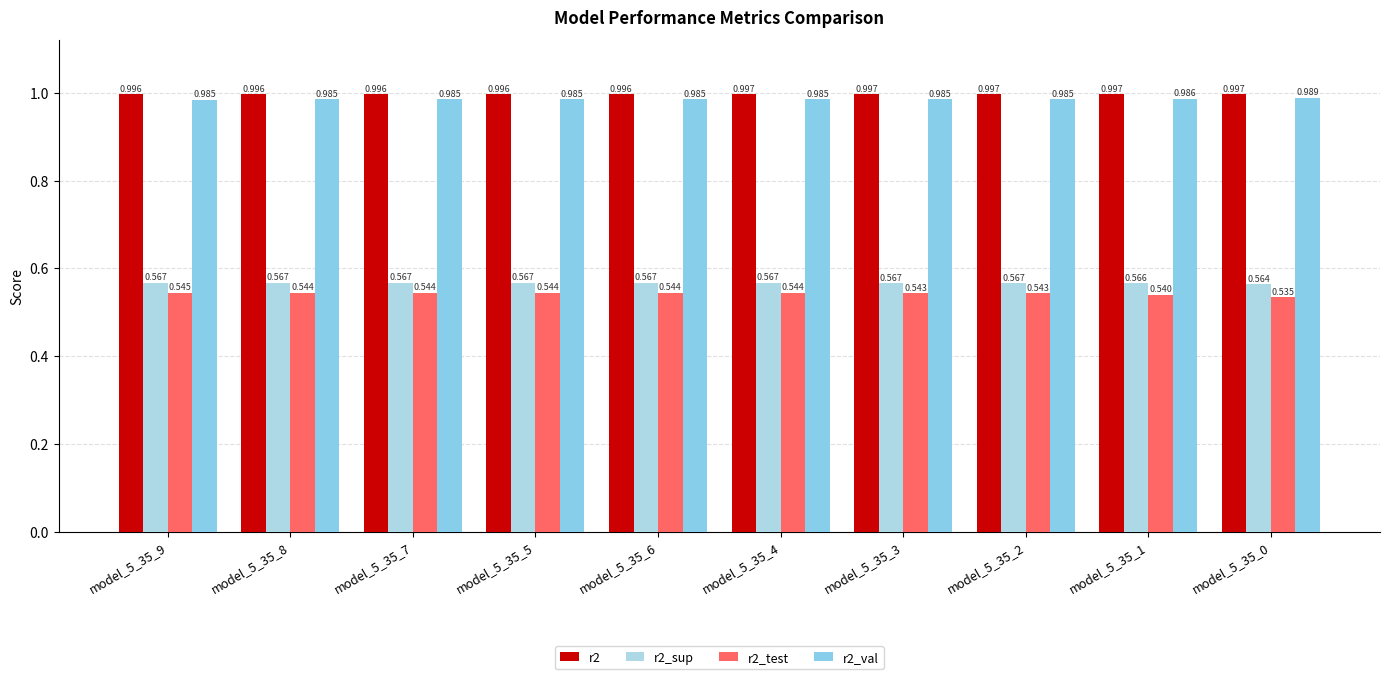

At which category does the chart reach its peak across all series?

model_5_35_0